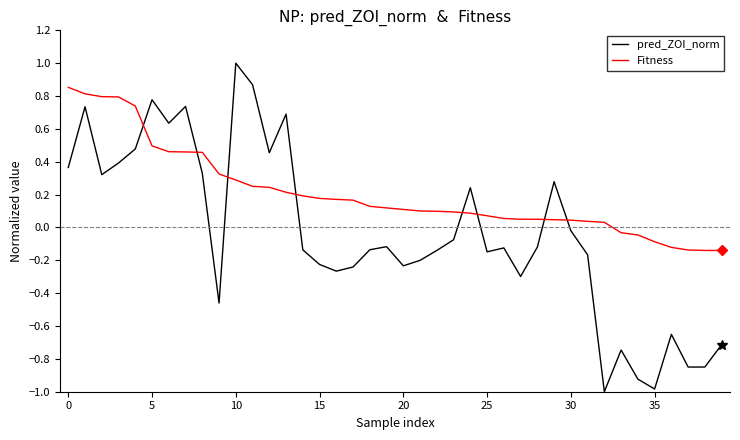

Is this an area chart (filled region under the line)?

No